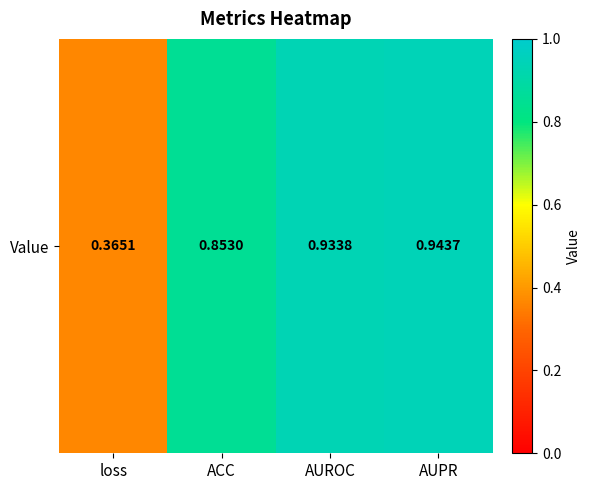

What is the difference between the second highest and second lowest values?

0.1